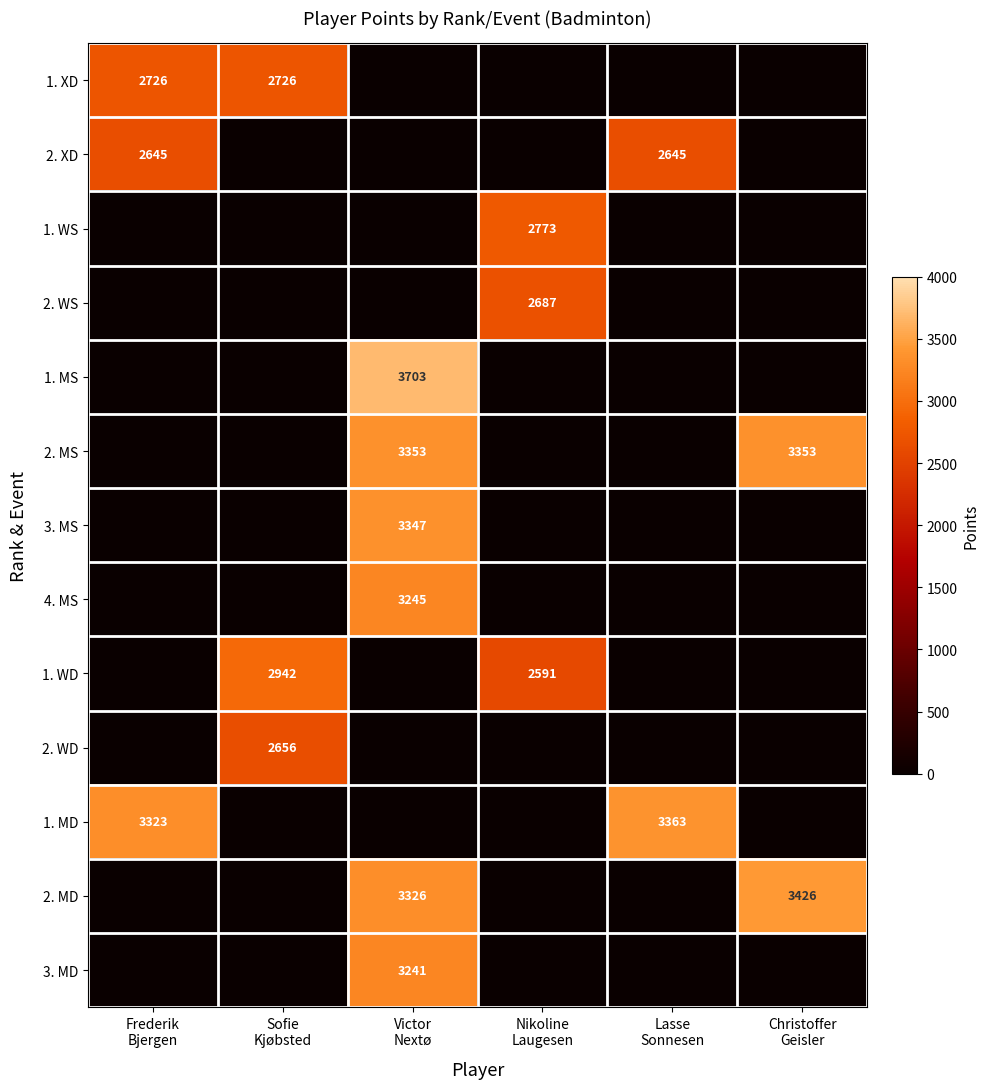

Is the value of 4. MS at Lasse Sonnesen greater than the value of 1. WD at Victor Nextø?

No